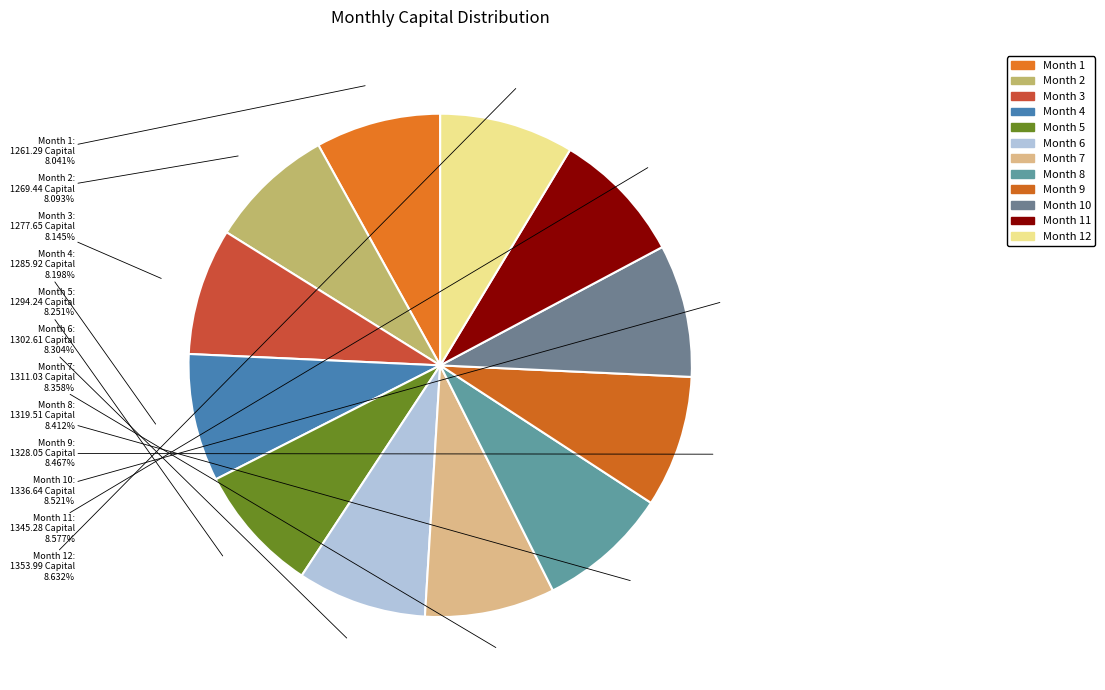

Is it true that Month 6 is 8% of the pie?

True